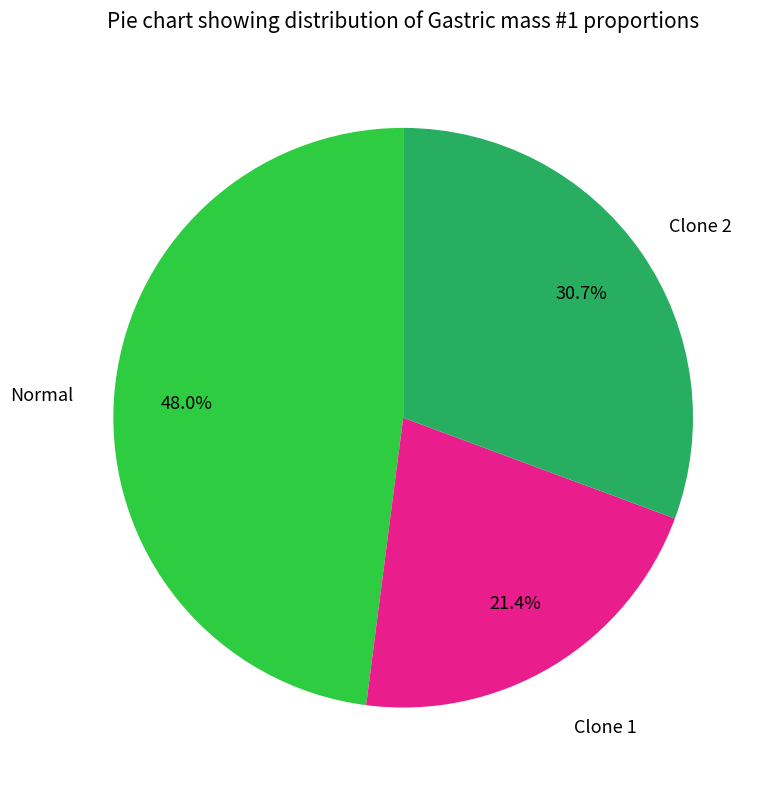

Does any single category account for the majority?

No